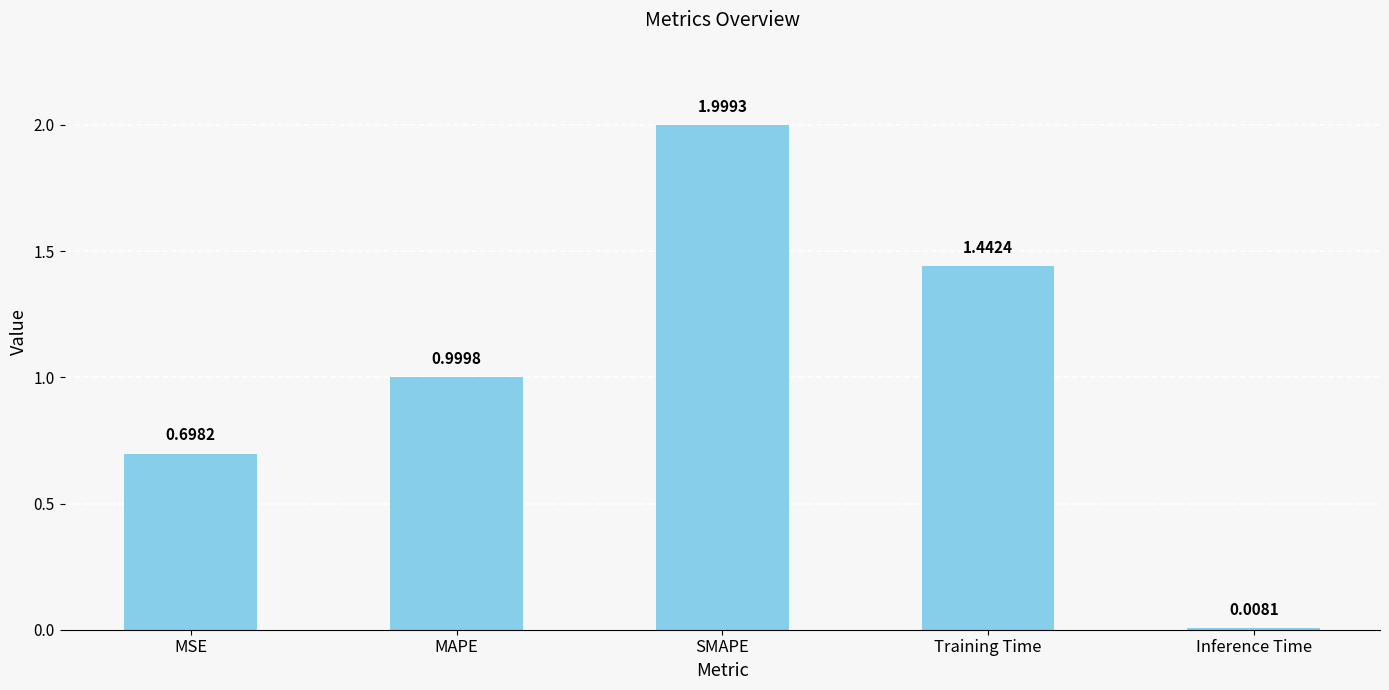

The chart shows a value of 0.7 at MSE. True or false?

True